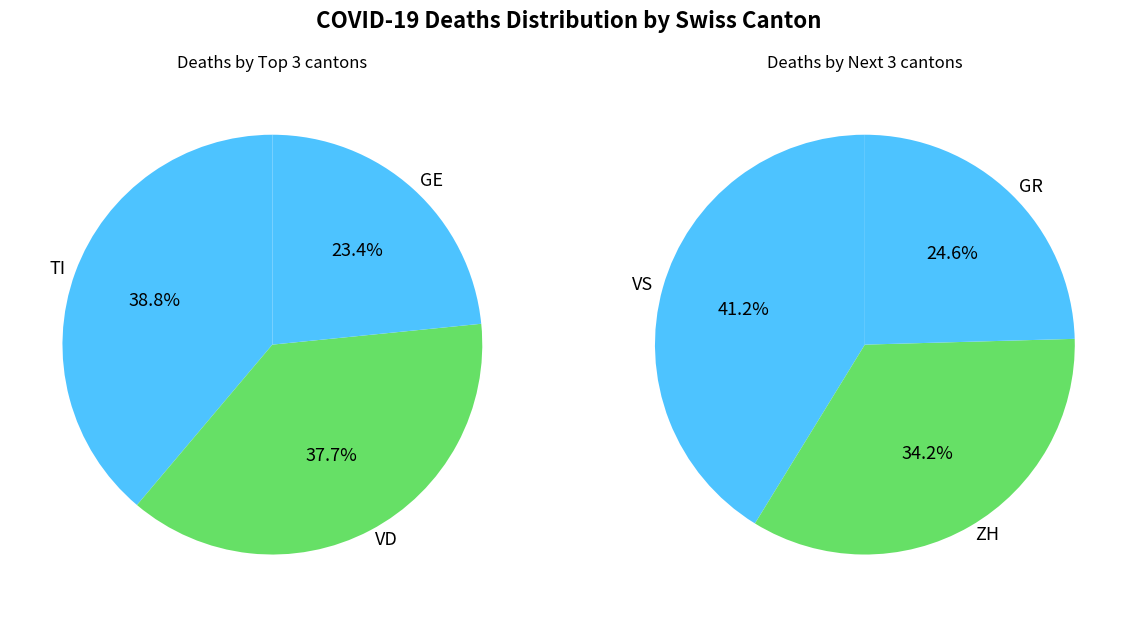

Is there any slice that represents more than half of the pie?

No